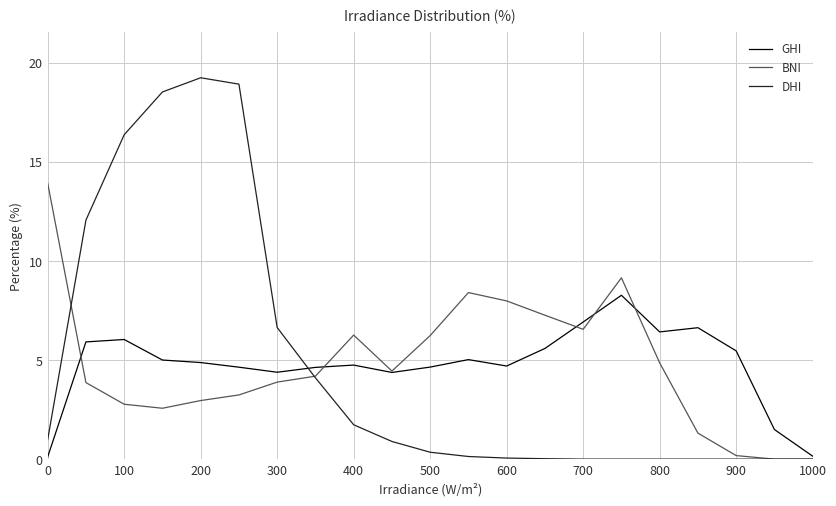

What is the greatest value displayed?

19.2